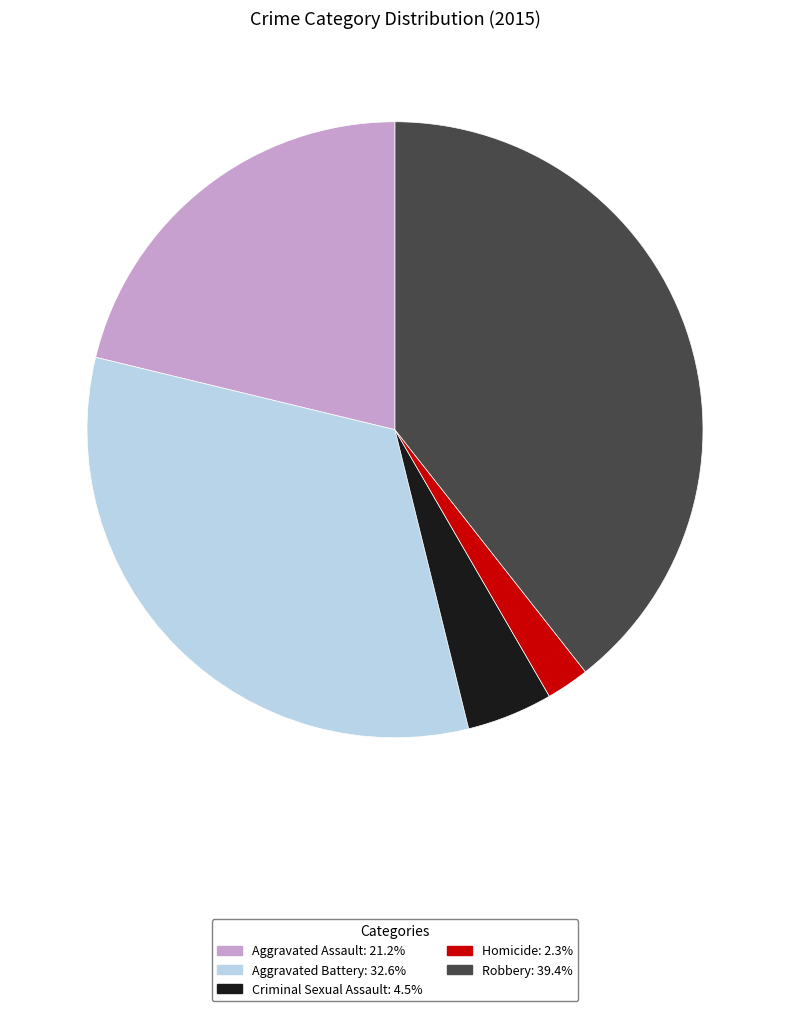

What is the largest slice in the pie chart?

Robbery